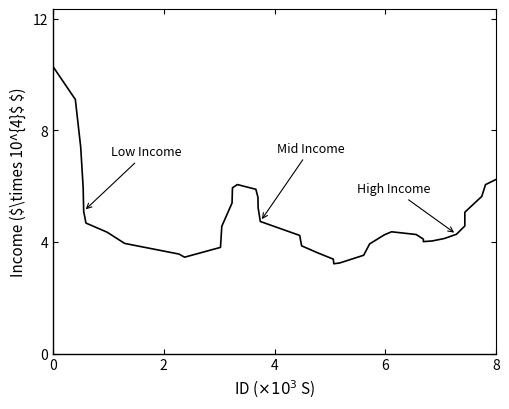

What is the difference between the maximum and minimum values?

7.1